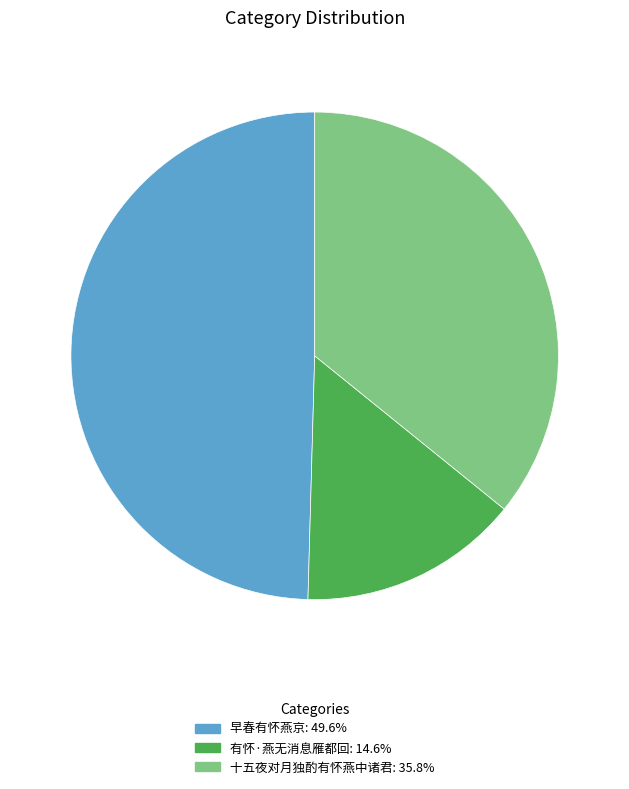

Count the number of slices in the pie.

3